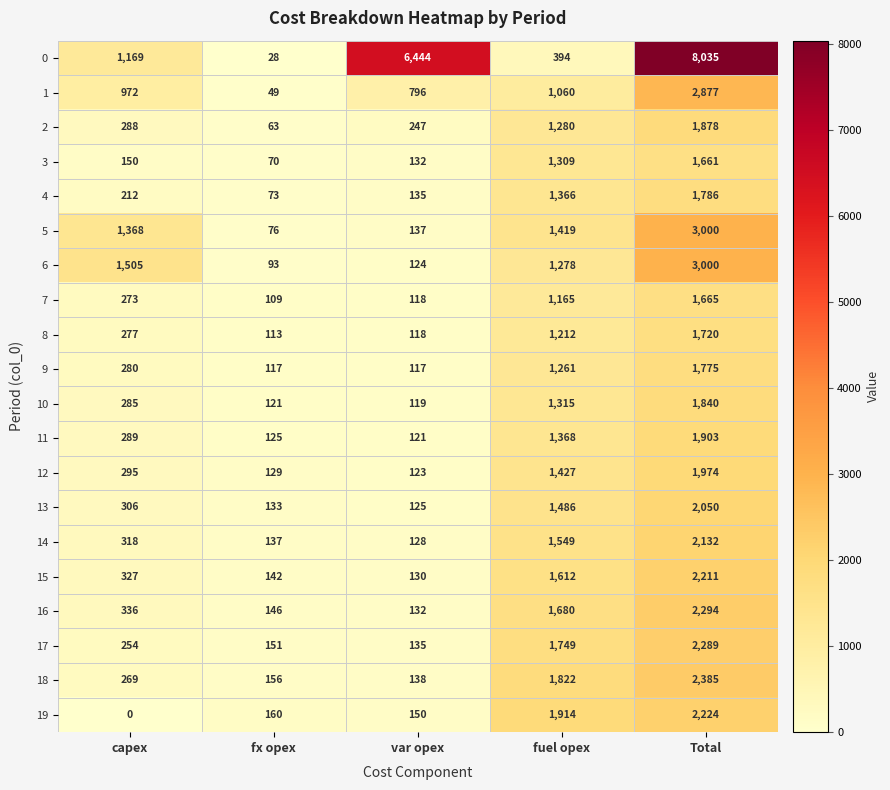

Which label corresponds to the largest value in the chart?

Total